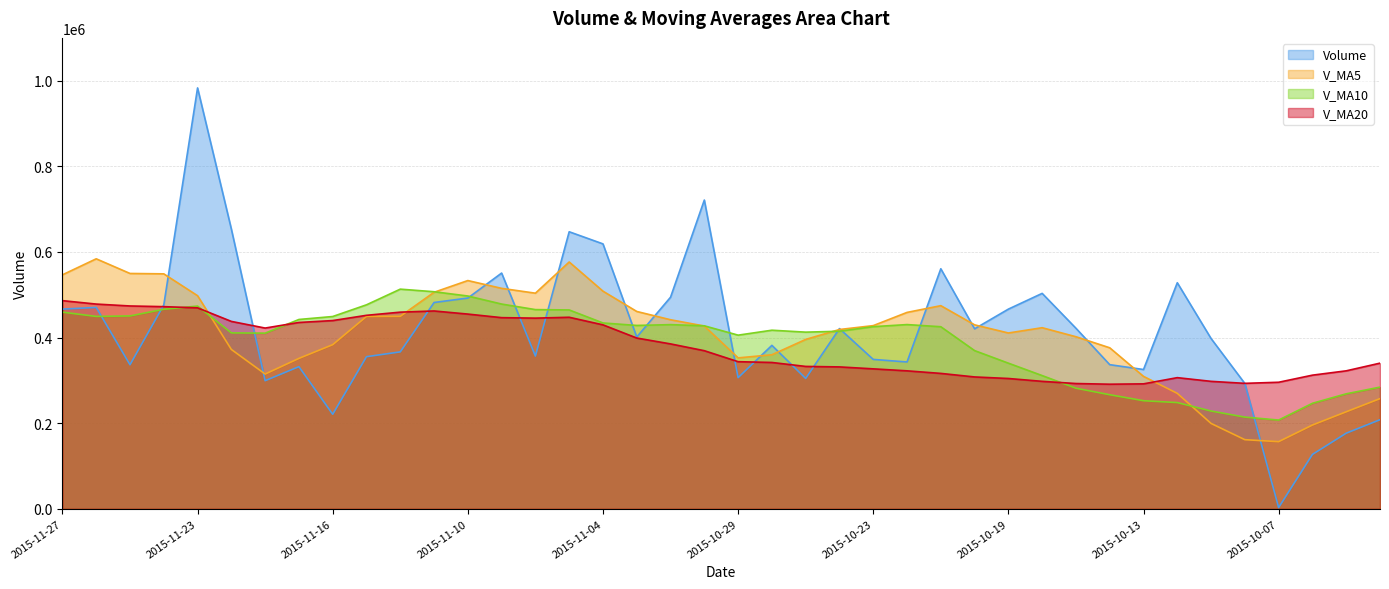

What position from the left is 2015-11-19?

6